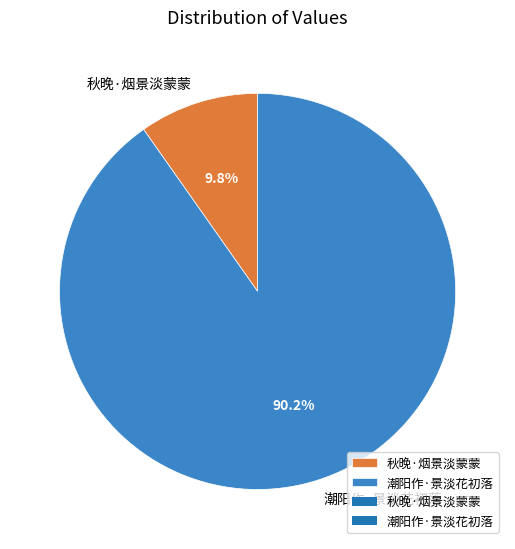

To the nearest percent, what percentage of the pie is 秋晚·烟景淡蒙蒙?

10%